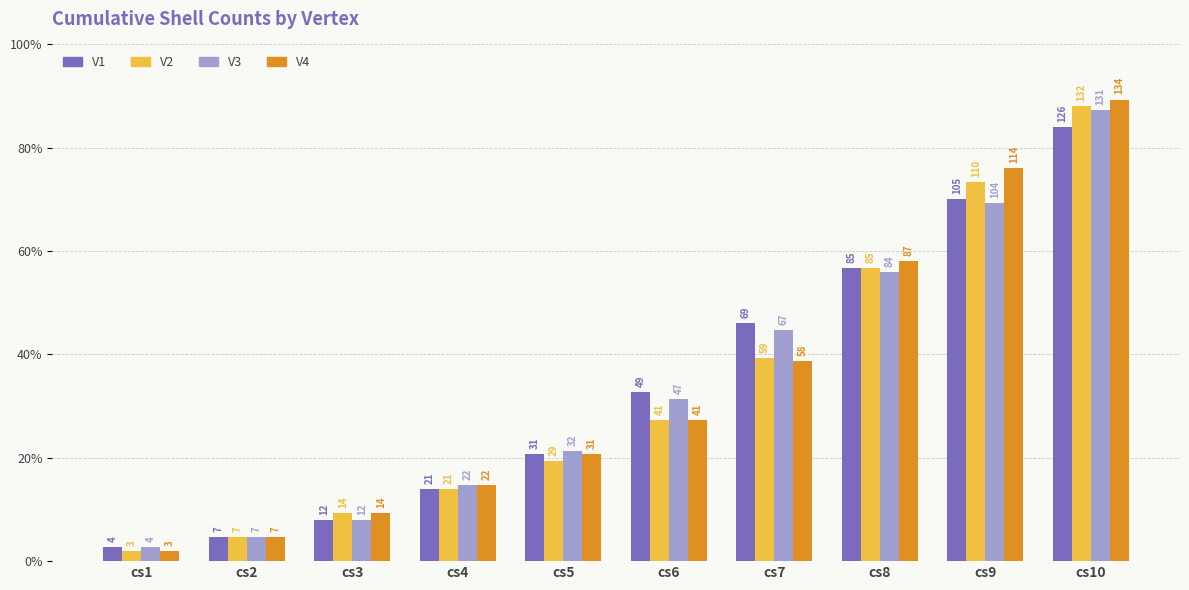

What are all the series names shown in the legend?

V1, V2, V3, V4